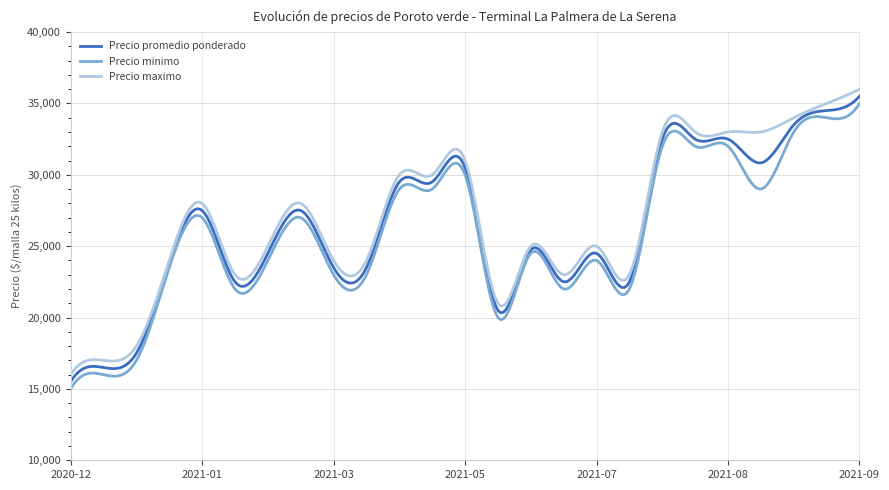

What is the maximum value shown in the chart?

36000.0